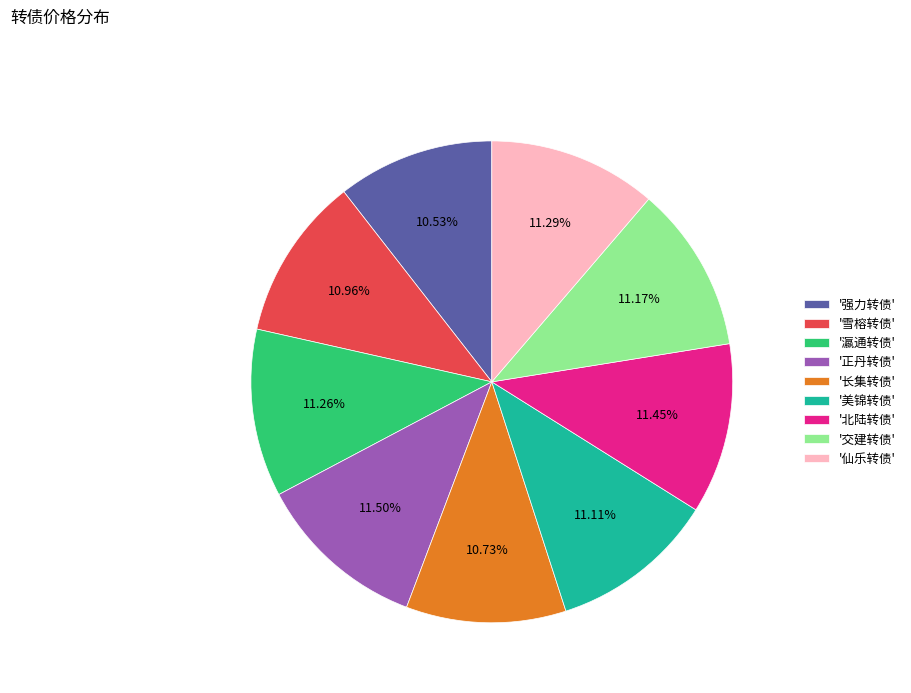

How many slices are in this pie chart?

9